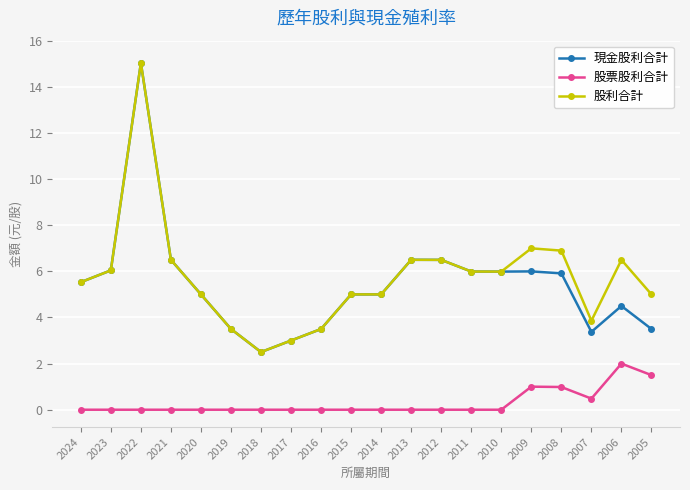

How many data points does each series have?

20